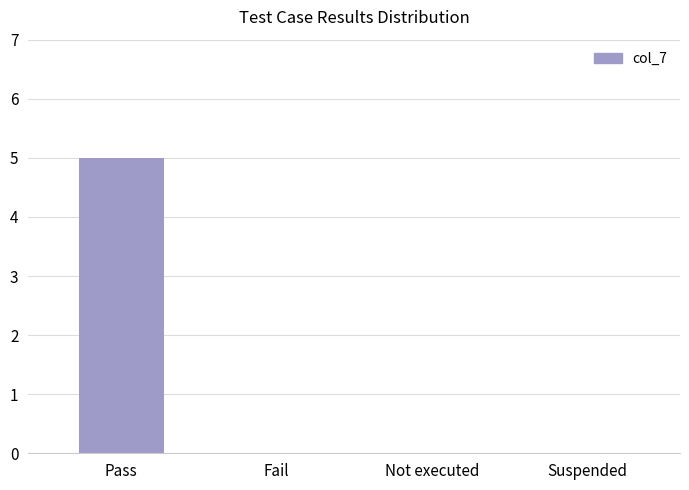

True or false: the data shows 0 at Not executed.

True